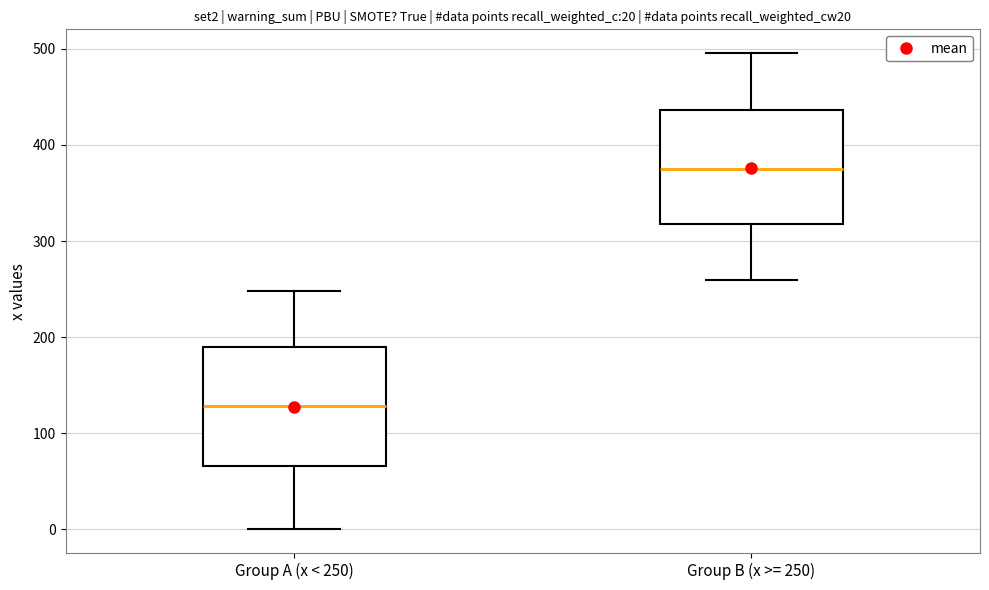

Which box has the lowest median line?

Group A (x < 250)